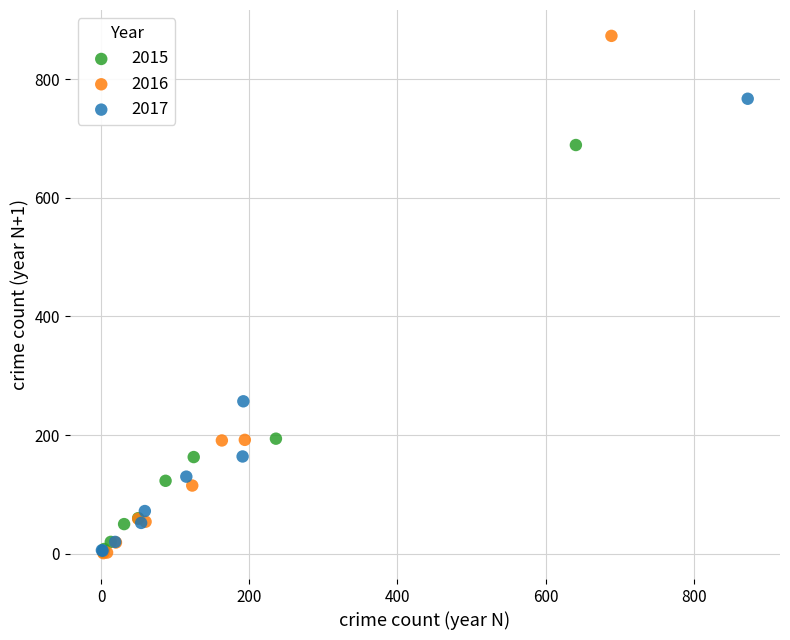

Which series has the largest Y range (max minus min)?

2016